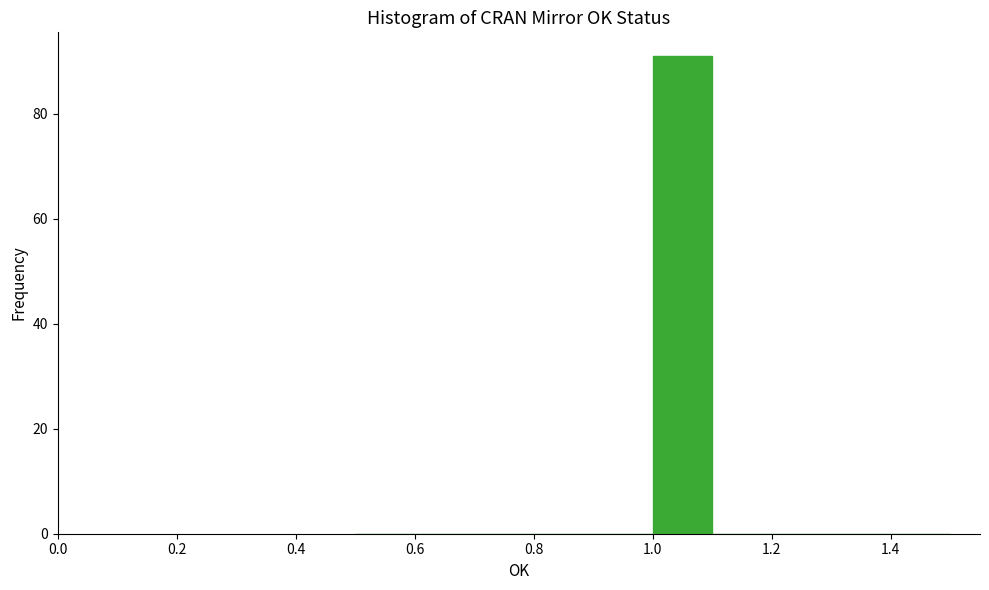

How tall is the bar that spans 1.0 to 1.1 on the x-axis? The values are not printed on the chart, so give them approximately, as read against the axis.

92